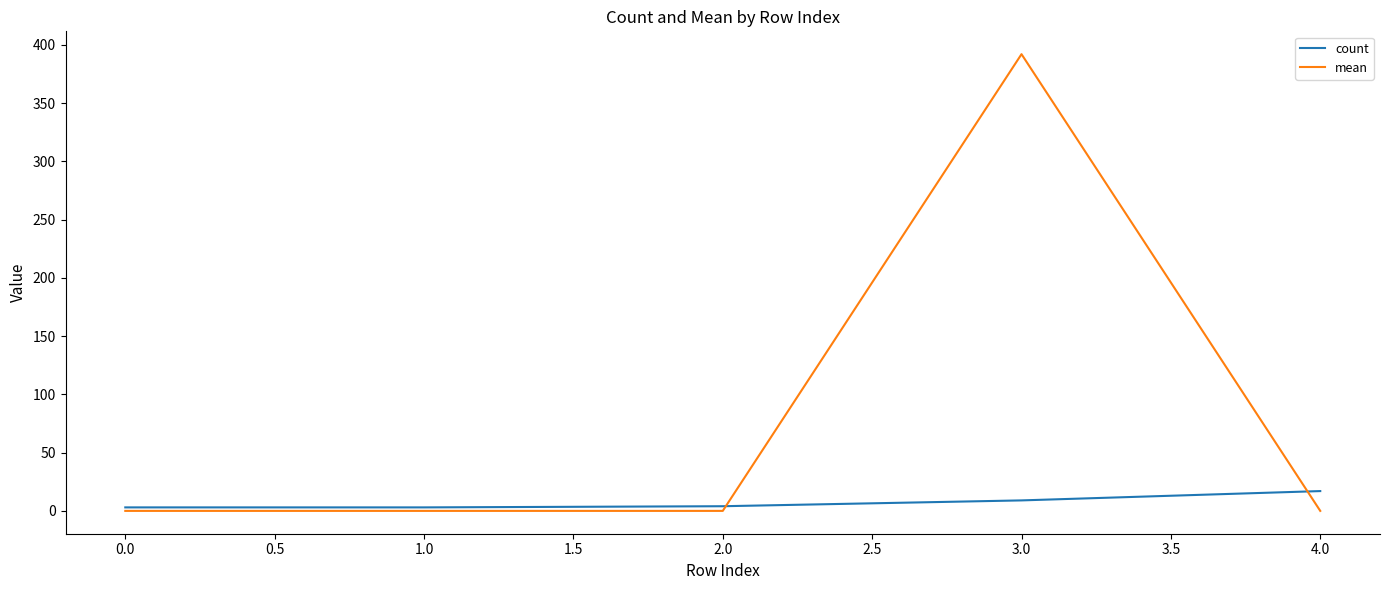

What position from the left is 1.0?

2